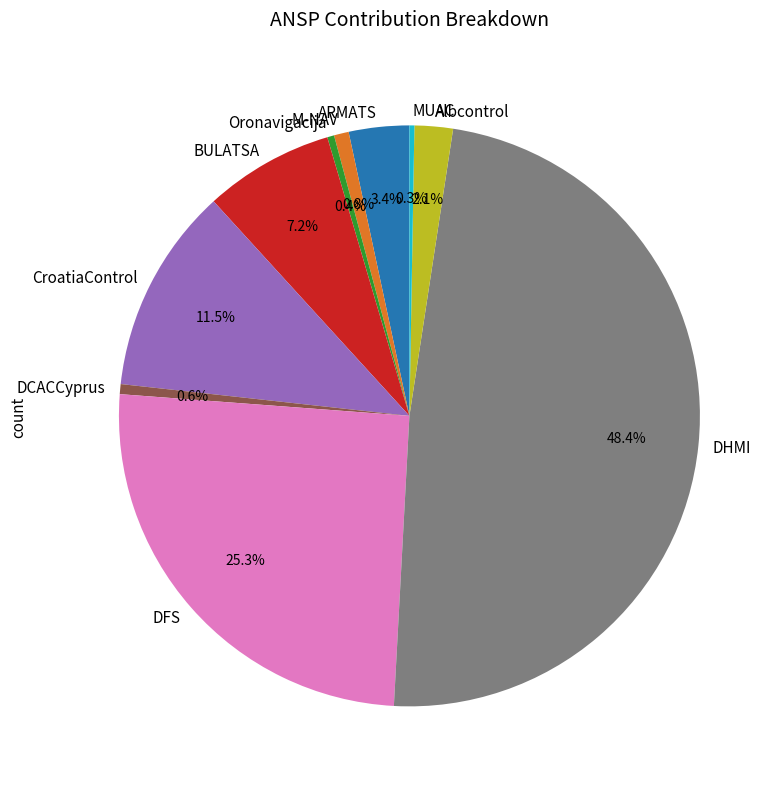

Does any single category account for the majority?

No